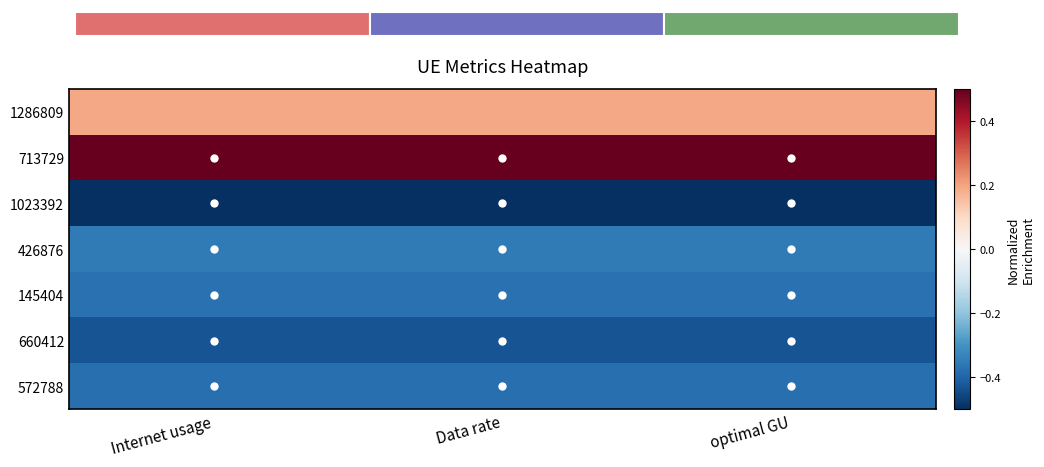

Reading left to right, transcribe all the data shown in this chart.

1286809: Internet usage=0.2	Data rate=0.2	optimal GU=0.2
713729: Internet usage=0.5	Data rate=0.5	optimal GU=0.5
1023392: Internet usage=-0.5	Data rate=-0.5	optimal GU=-0.5
426876: Internet usage=-0.4	Data rate=-0.4	optimal GU=-0.4
145404: Internet usage=-0.4	Data rate=-0.4	optimal GU=-0.4
660412: Internet usage=-0.4	Data rate=-0.4	optimal GU=-0.4
572788: Internet usage=-0.4	Data rate=-0.4	optimal GU=-0.4